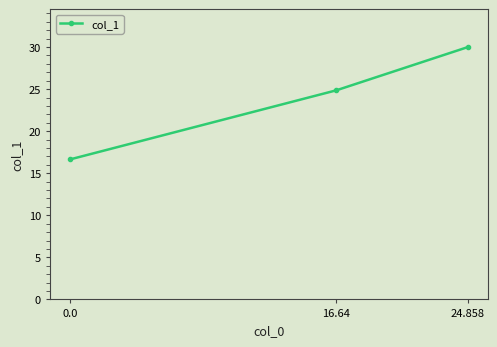

Which label corresponds to the largest value in the chart?

24.858